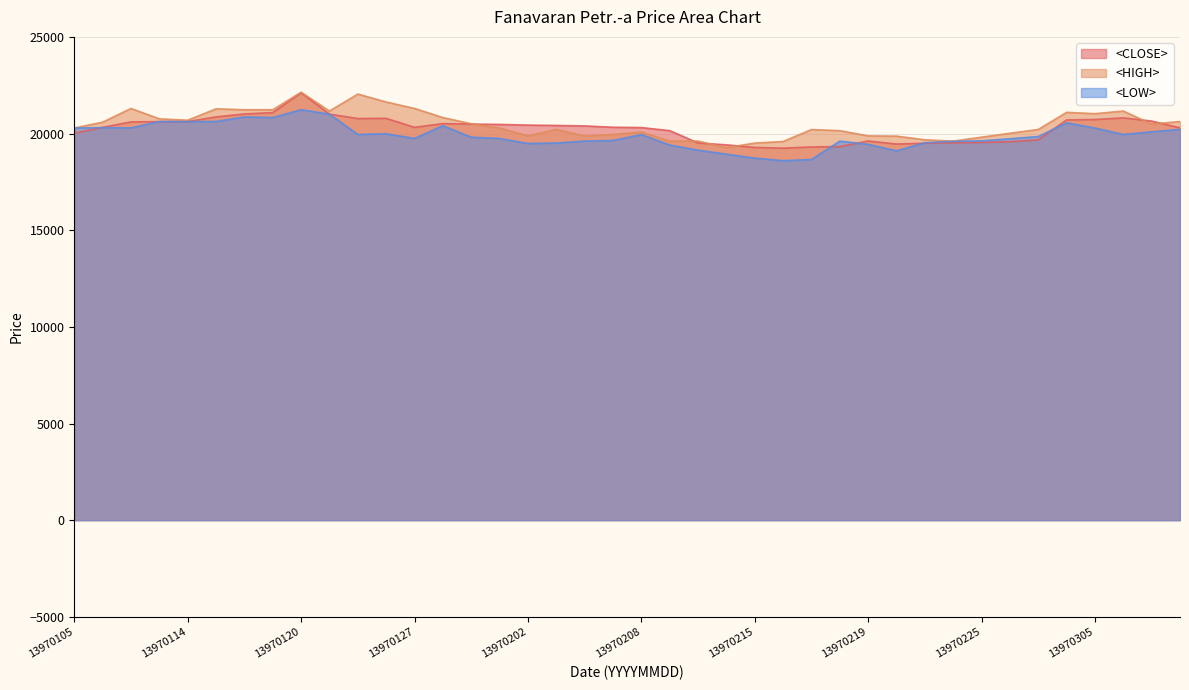

Count the number of data series in this chart.

3